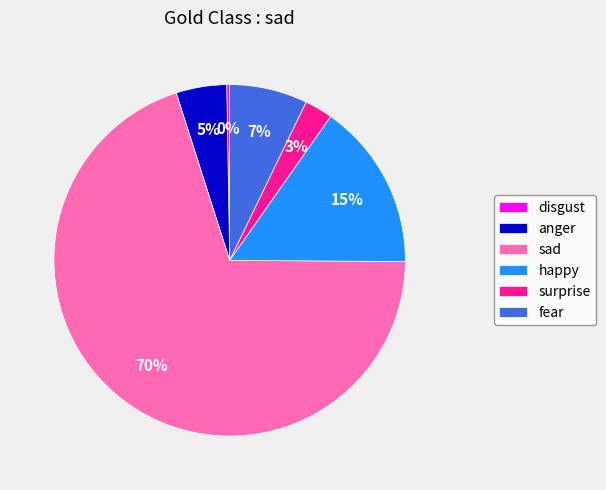

To the nearest percent, what is the difference between the largest and smallest slice percentages?

70%